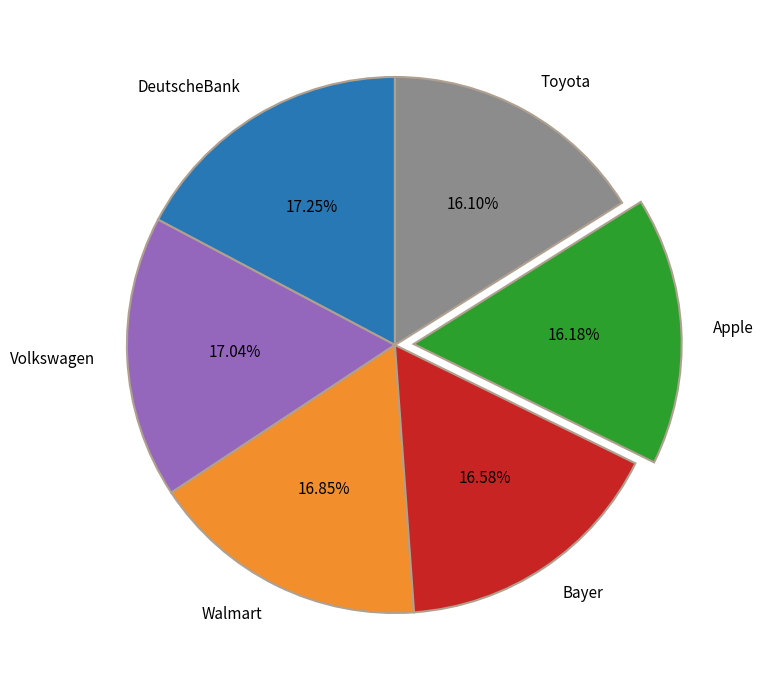

Does DeutscheBank account for over 50% of the chart?

No